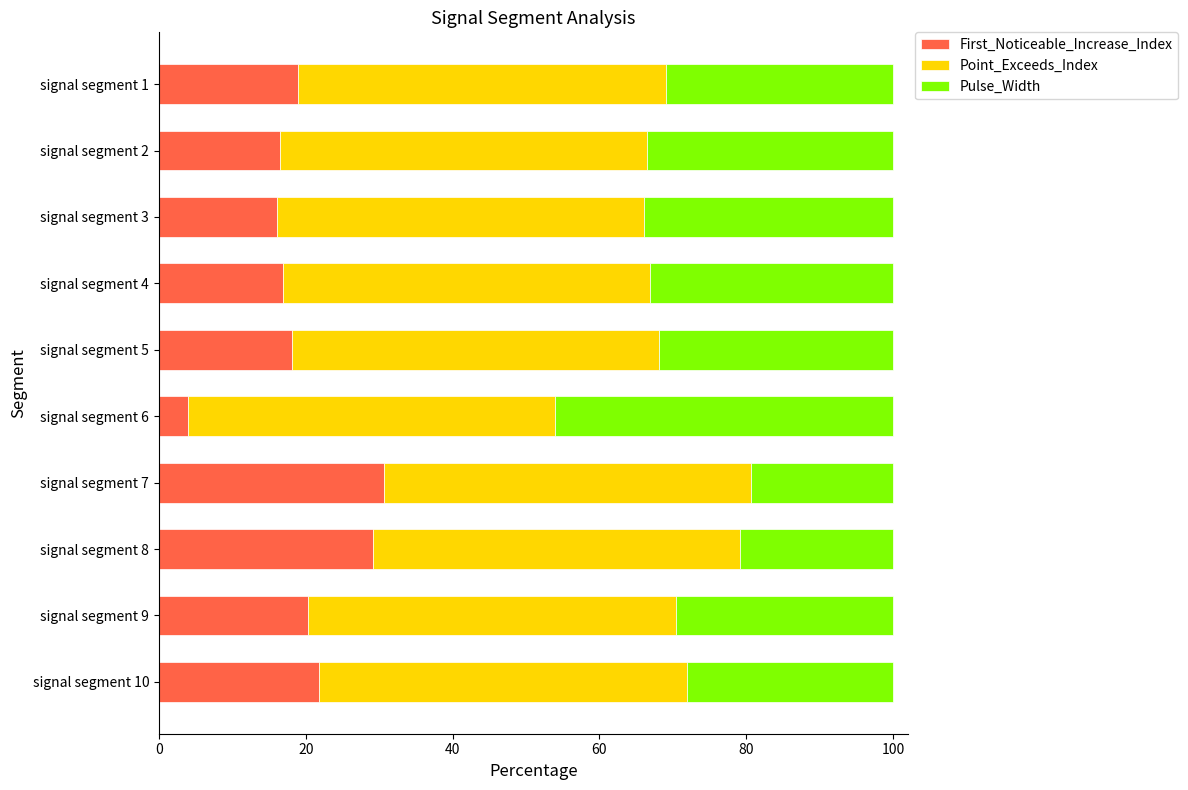

How many distinct data groups are displayed?

3